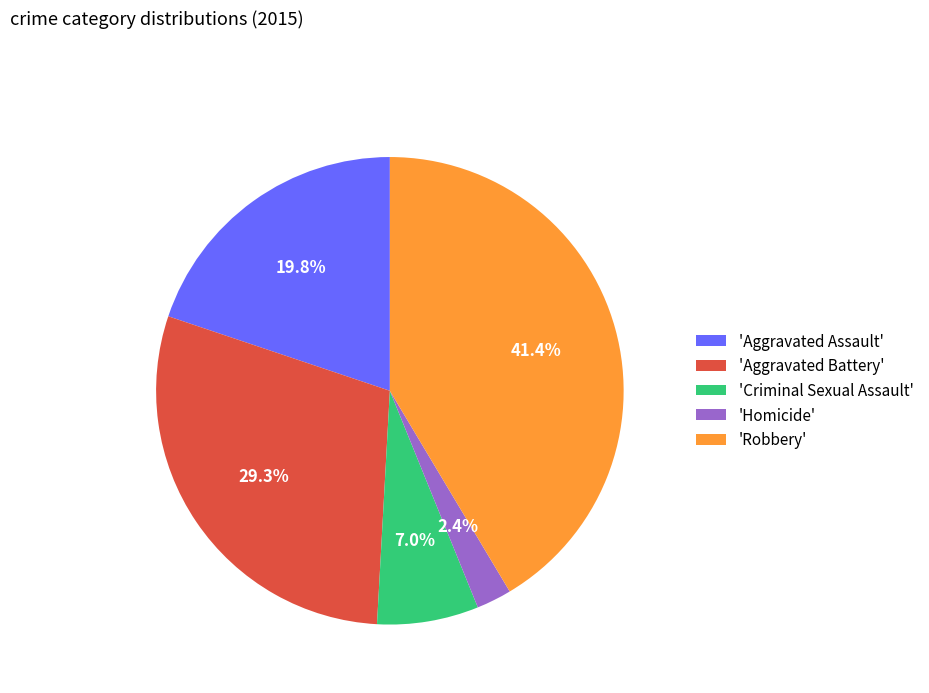

Does any single category account for the majority?

No